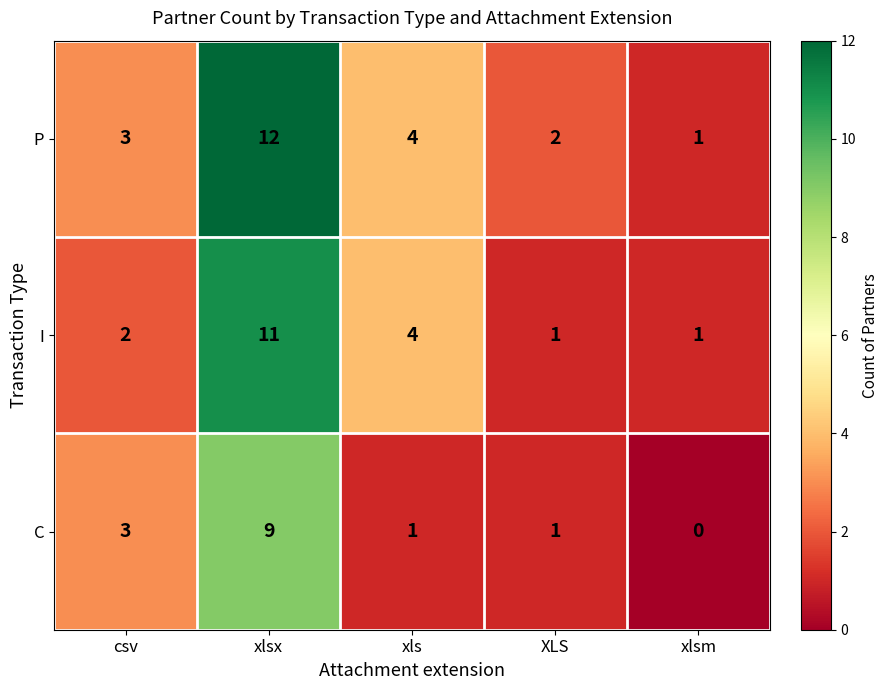

What is the difference between the second highest and minimum values in the C series?

3